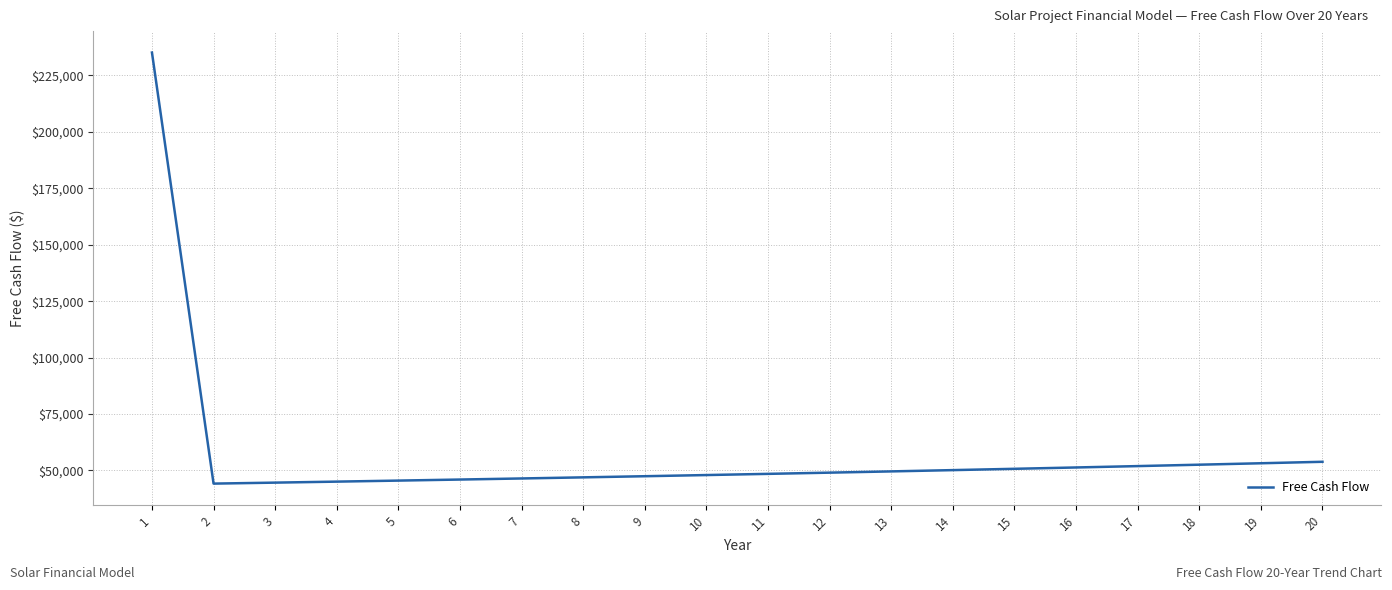

What is the minimum value shown in the chart?

44189.0